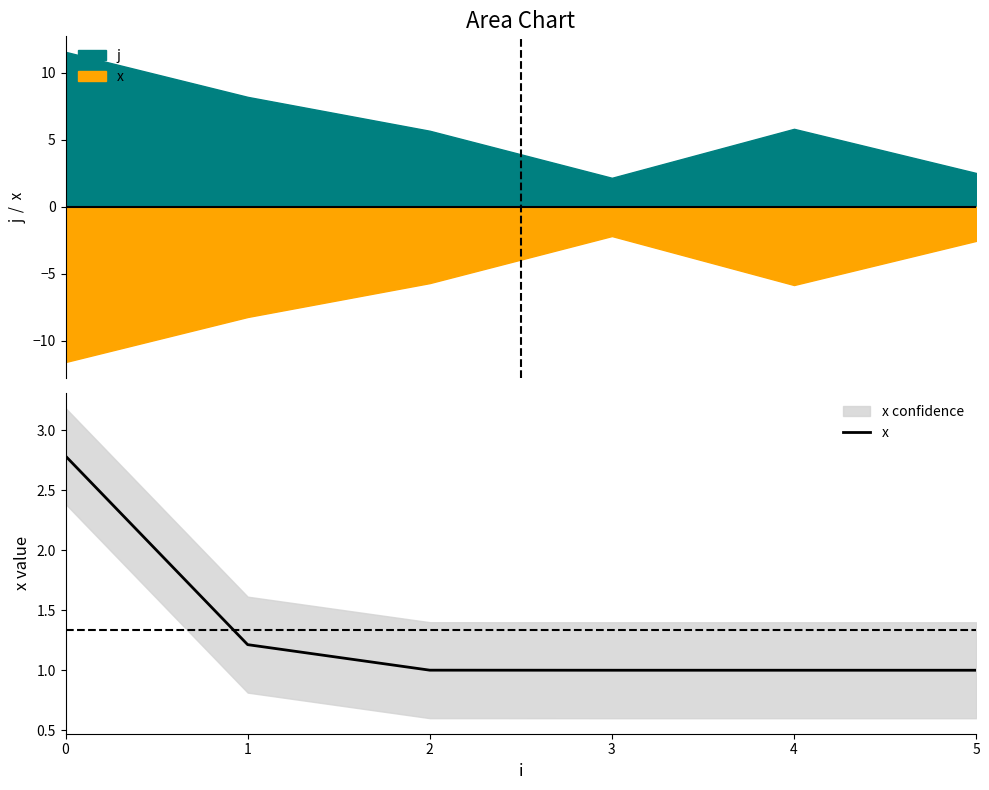

The chart shows a value of 0.3 at 2. True or false?

False